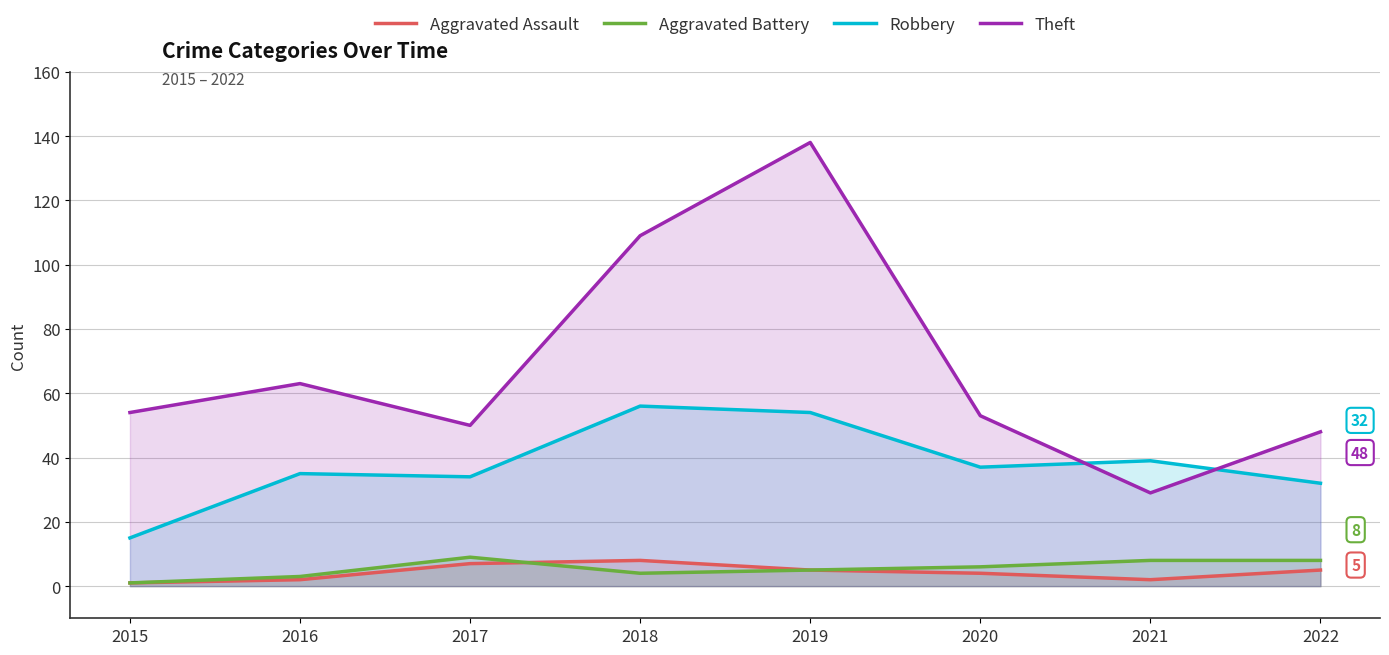

List the series in order of their peak value, lowest first.

Aggravated Assault, Aggravated Battery, Robbery, Theft